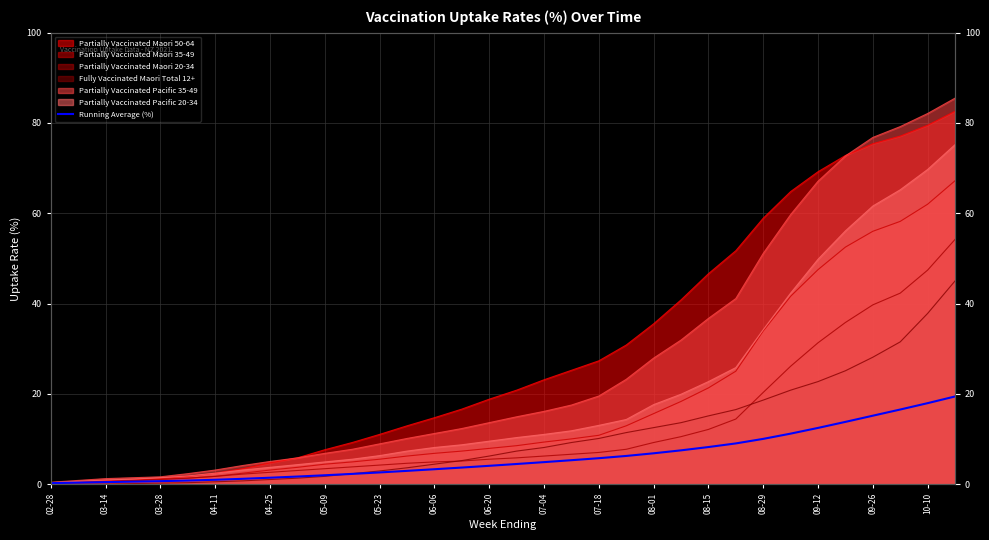

The value at 08-01 is 6.8. True or false?

True